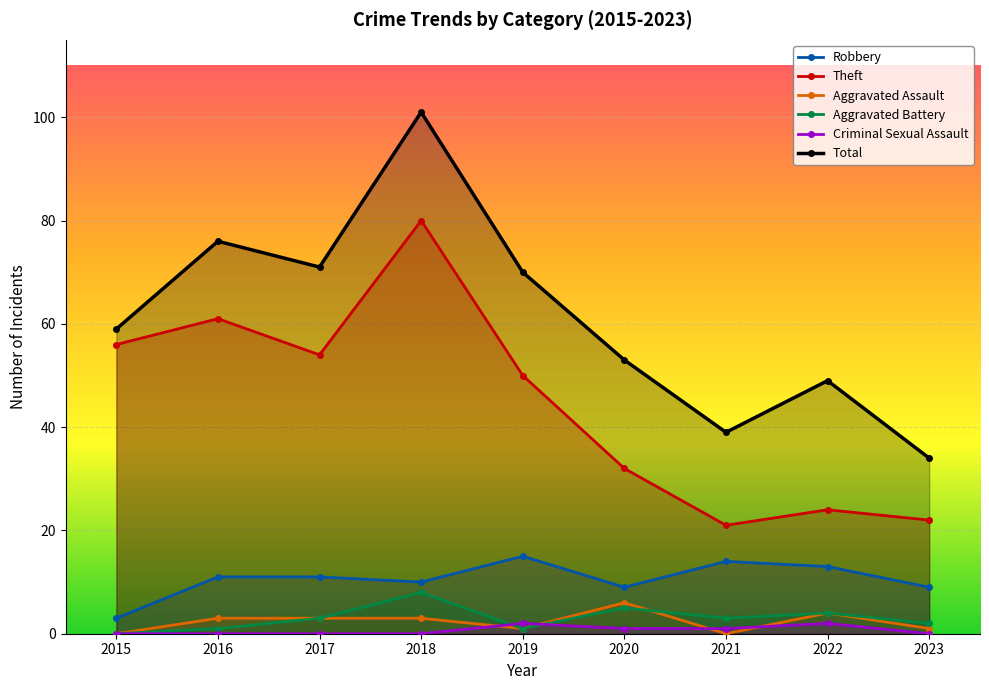

Where is the first local minimum for Aggravated Assault?

2019